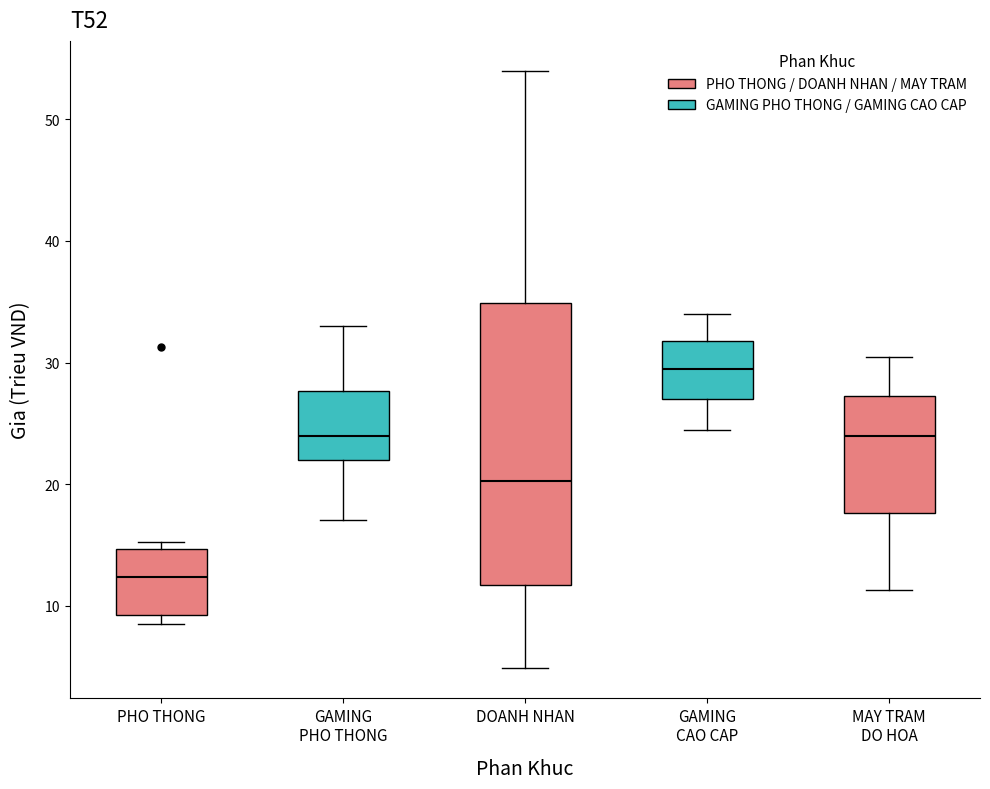

Where does the median line of the box for PHO THONG sit on the y-axis? The values are not printed on the chart, so give them approximately, as read against the axis.

12